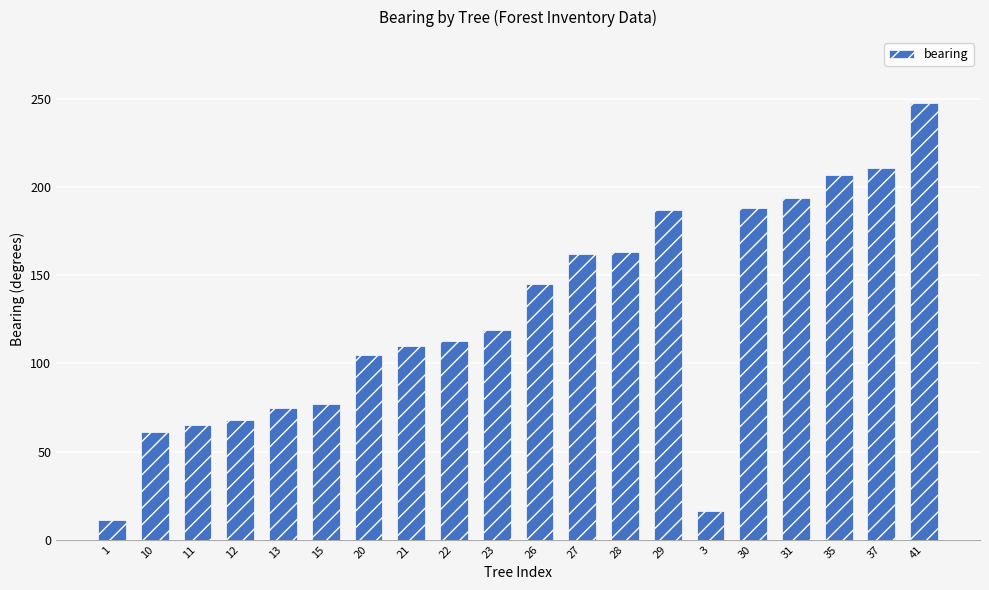

Is it true that the value at 13 is 29?

False